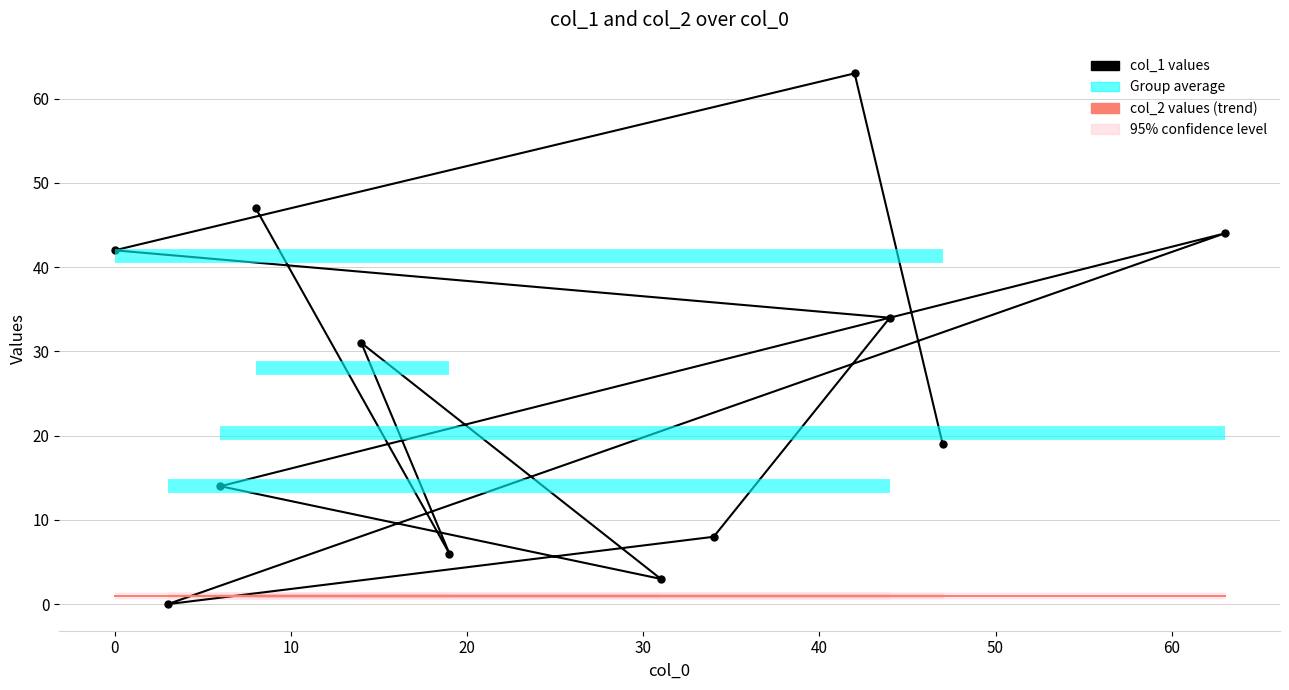

How many lines are shown in the chart?

2